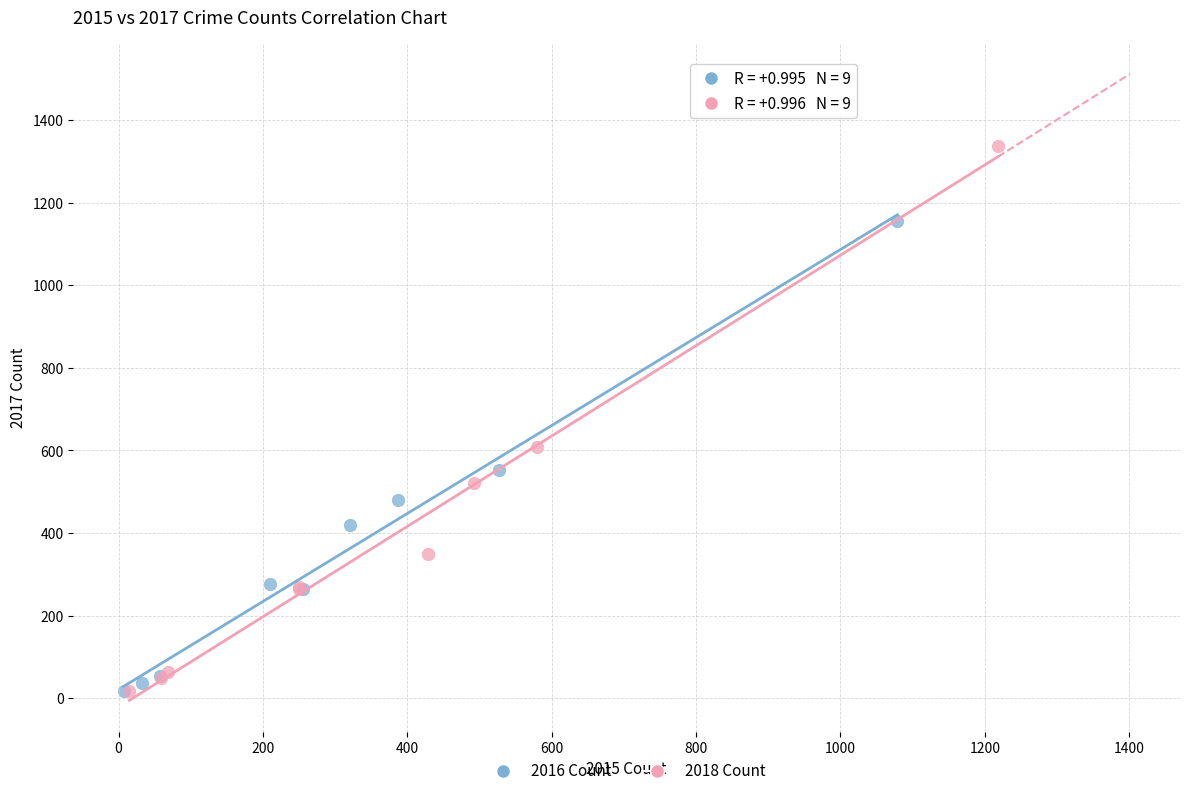

Which series has the widest spread of Y values?

2018 Count